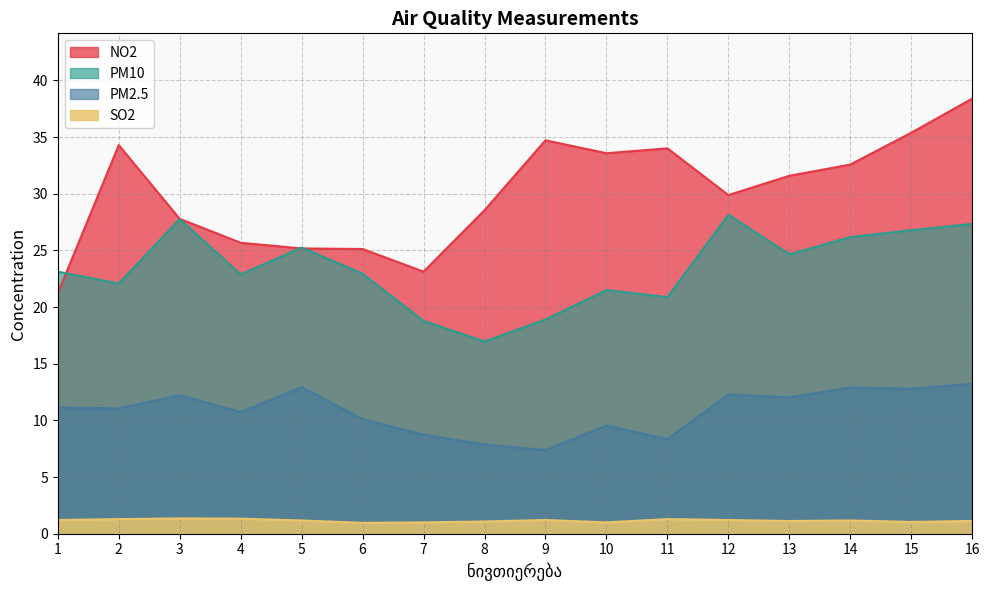

At how many categories does at least one series exceed 6?

16